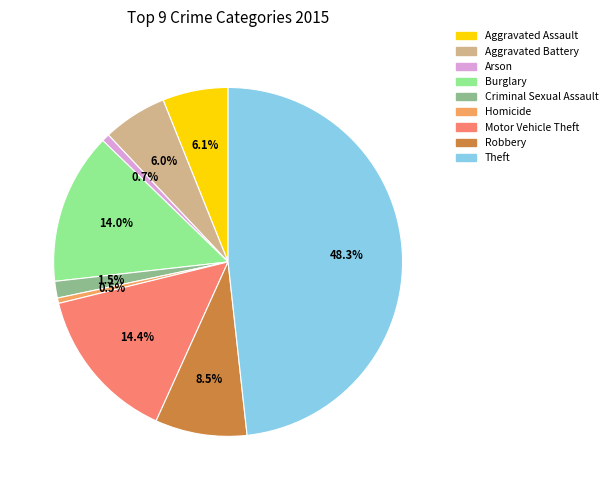

Is there any slice that represents more than half of the pie?

No